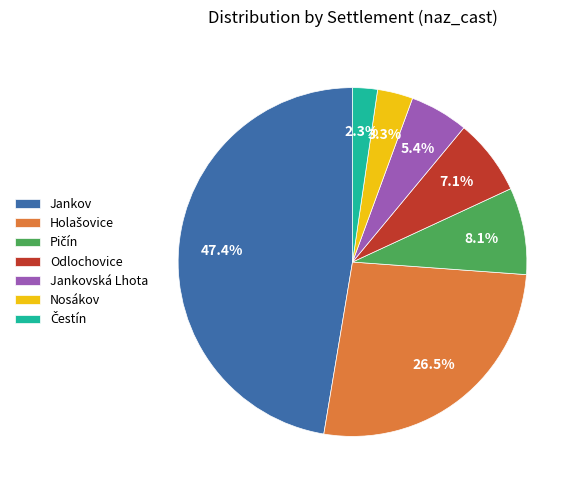

Is there a majority slice in this chart?

No